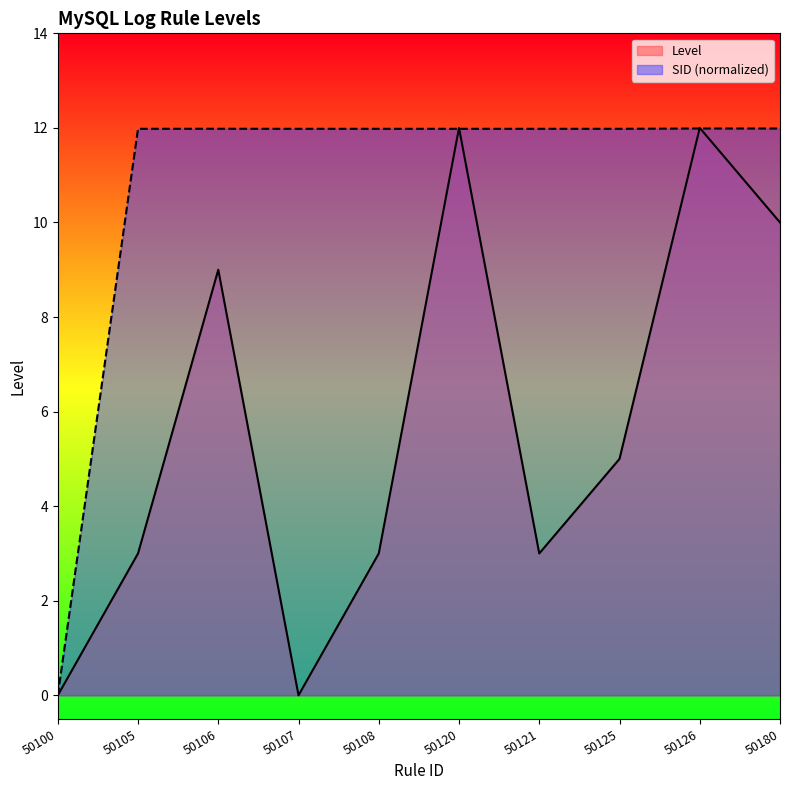

What is the value of the Level point at the 3rd from the left?

9.0